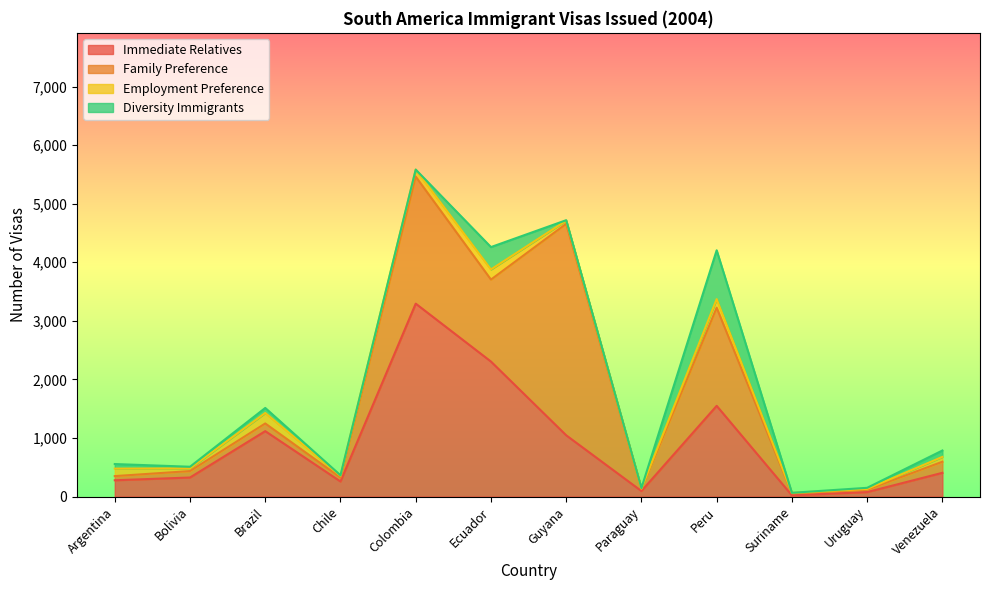

The value of Diversity Immigrants at Suriname is -345. True or false?

False